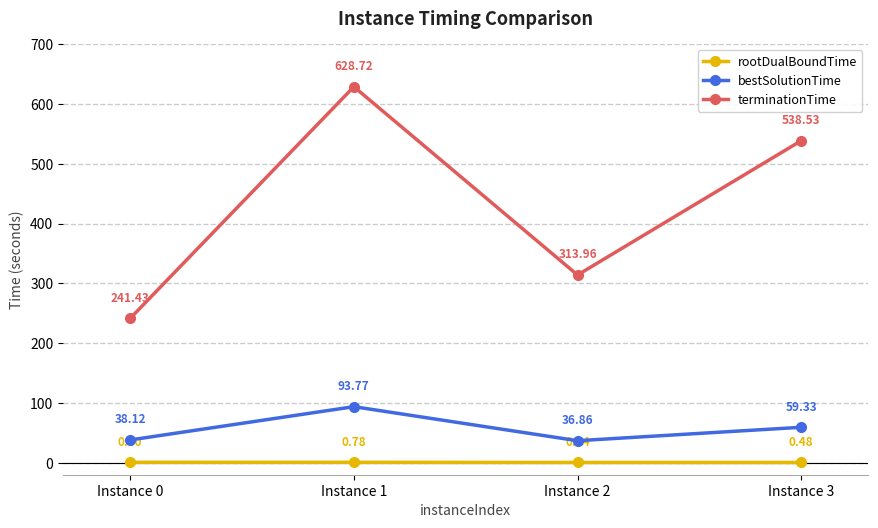

At which label does rootDualBoundTime reach its minimum?

Instance 3